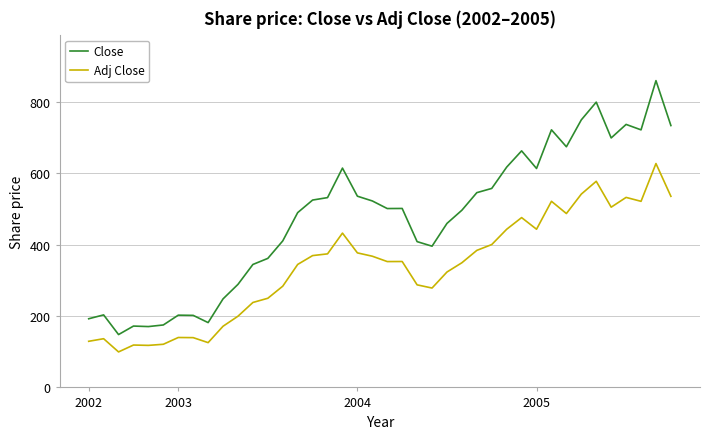

List the series in order of their overall mean, highest first.

Close, Adj Close